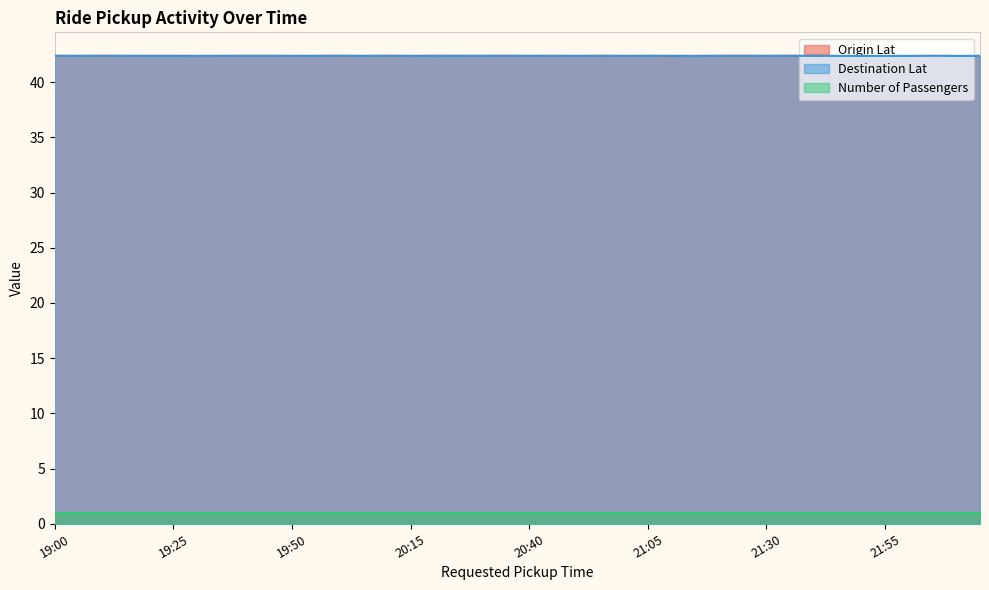

What is the difference between the highest and lowest values at 20:40?

41.4